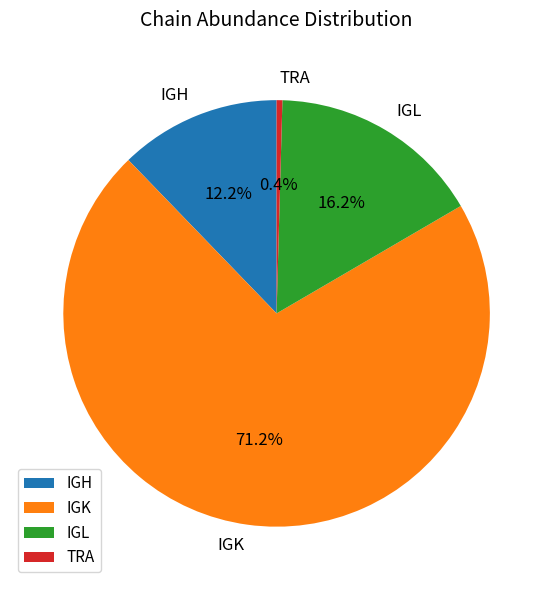

What is the largest slice in the pie chart?

IGK